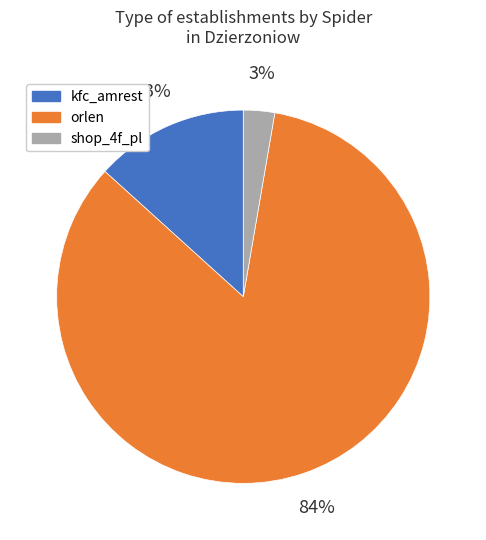

Does any single category account for the majority?

Yes